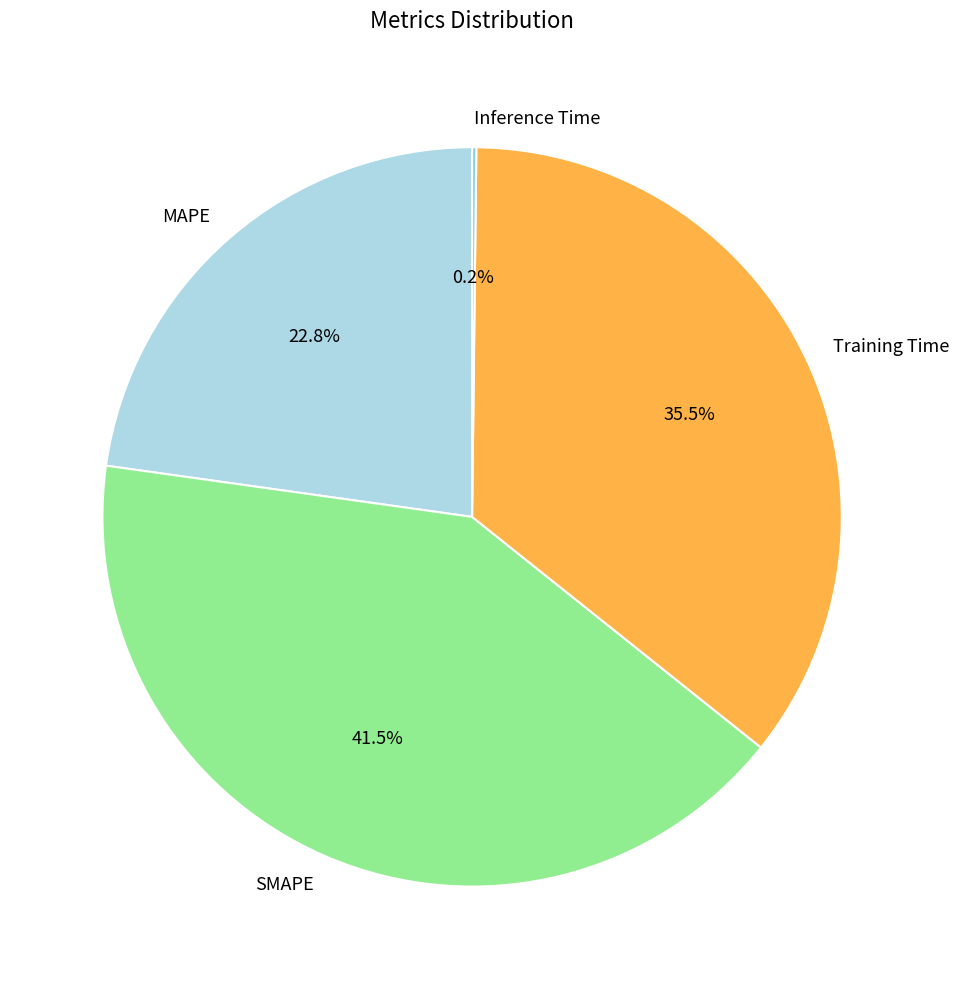

Which has a higher value, Training Time or SMAPE?

SMAPE